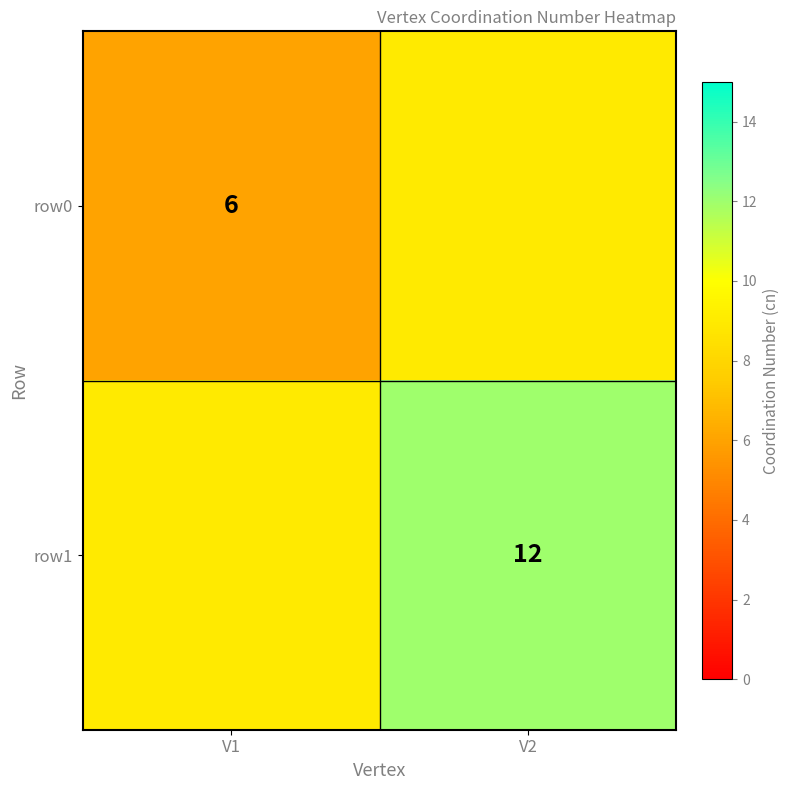

At which category is the sum across all series the highest?

V2